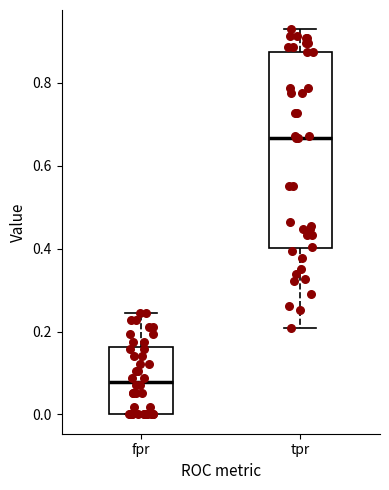

Which box's median line is the highest?

tpr